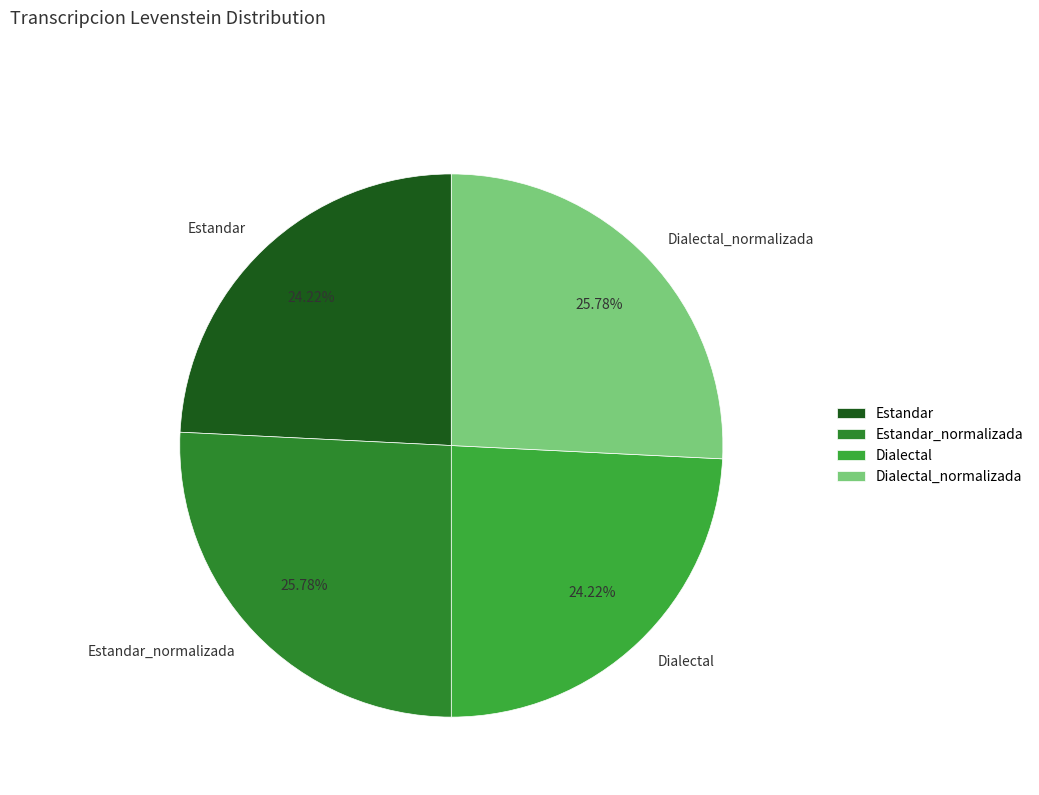

Do Dialectal and Estandar together represent more than half of the pie?

No